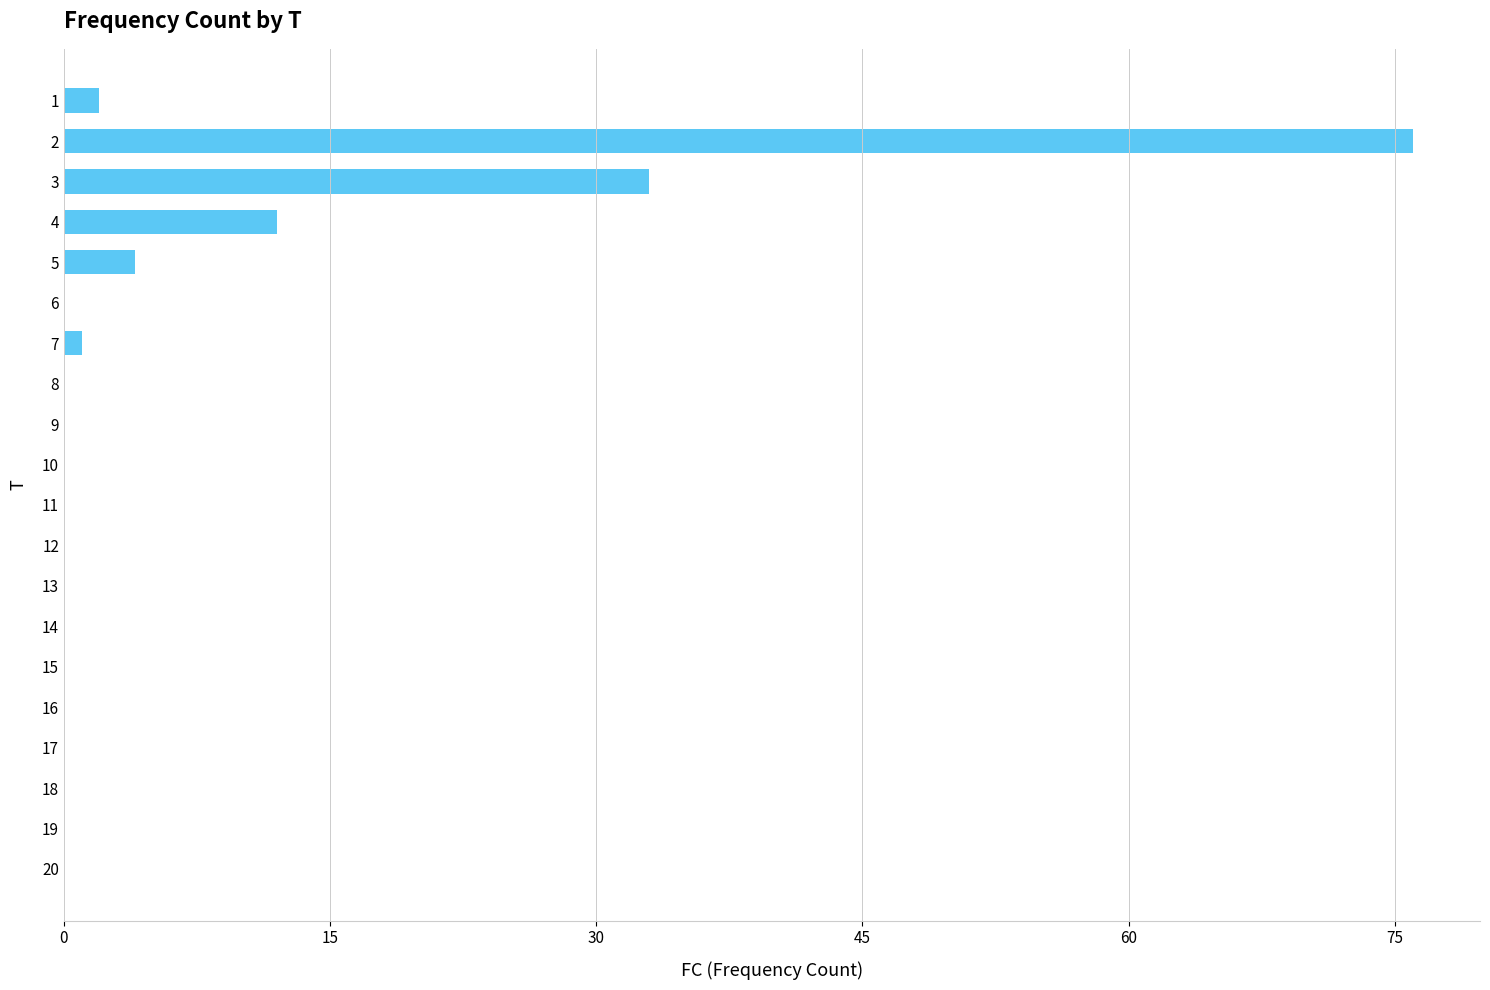

Is it true that the value at 8 is -50?

False